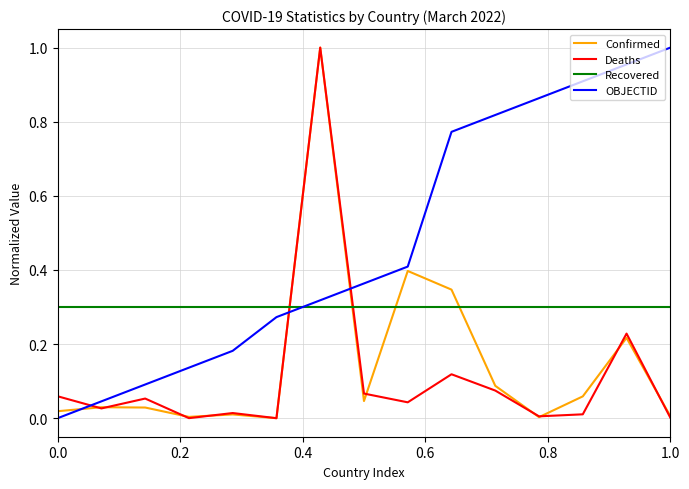

Which series has the largest total across all categories?

OBJECTID